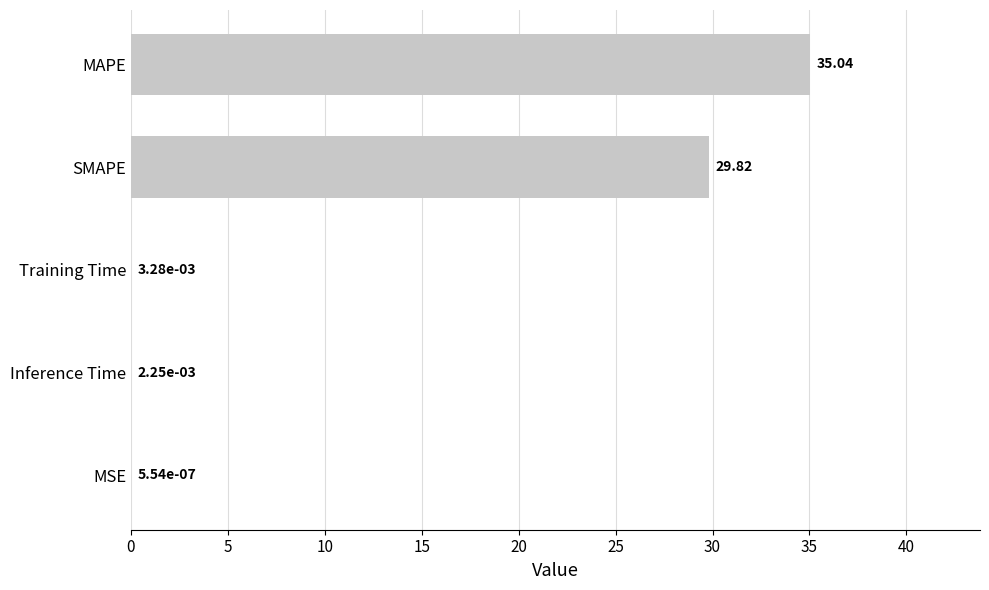

What is the sum of all values?

64.9